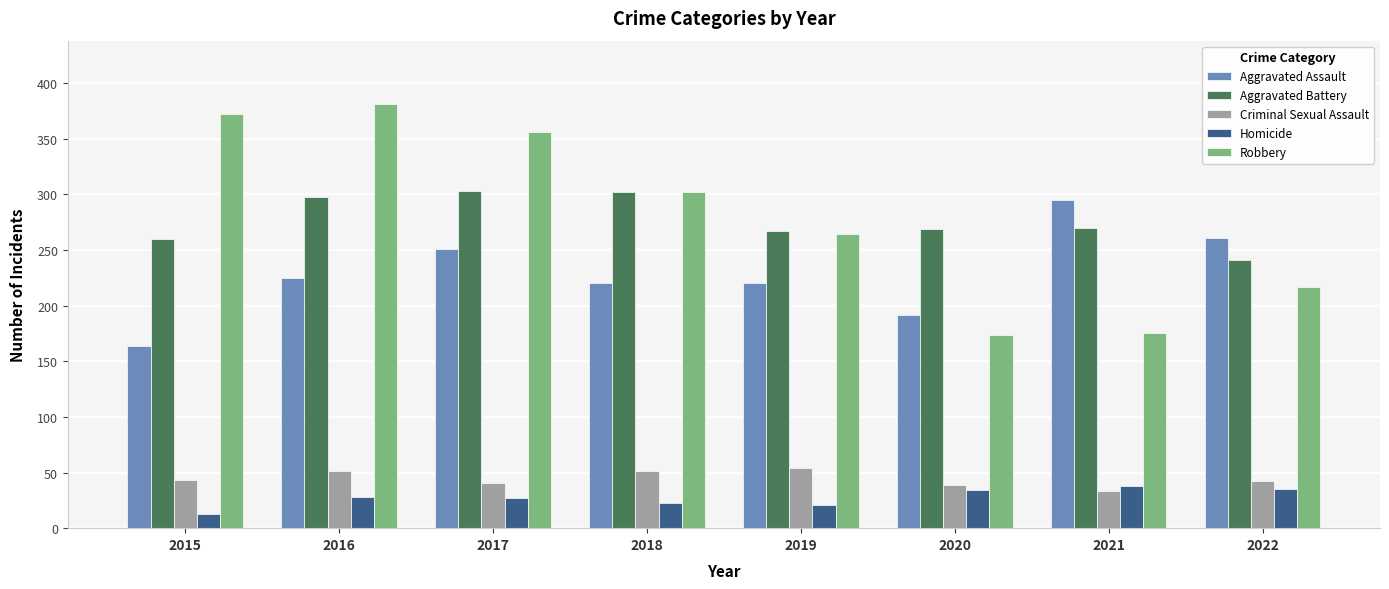

The value of Robbery at 2020 is 249. True or false?

False